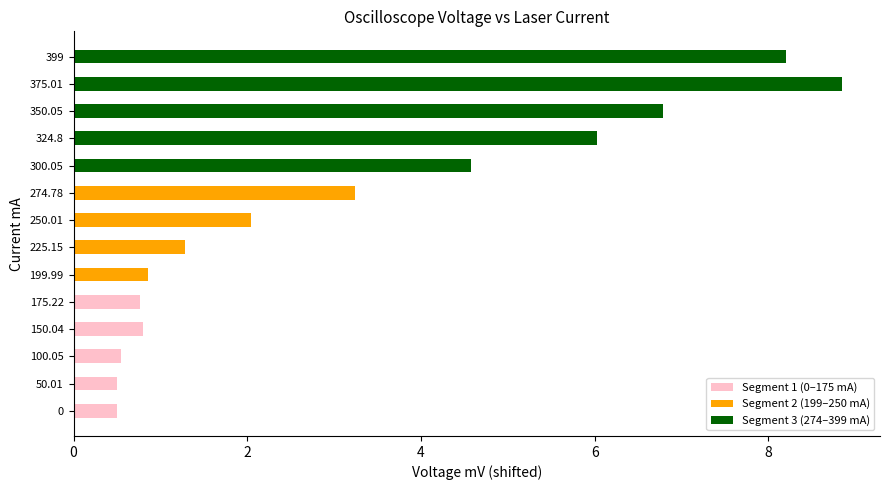

At which category is the sum across all series the highest?

375.01